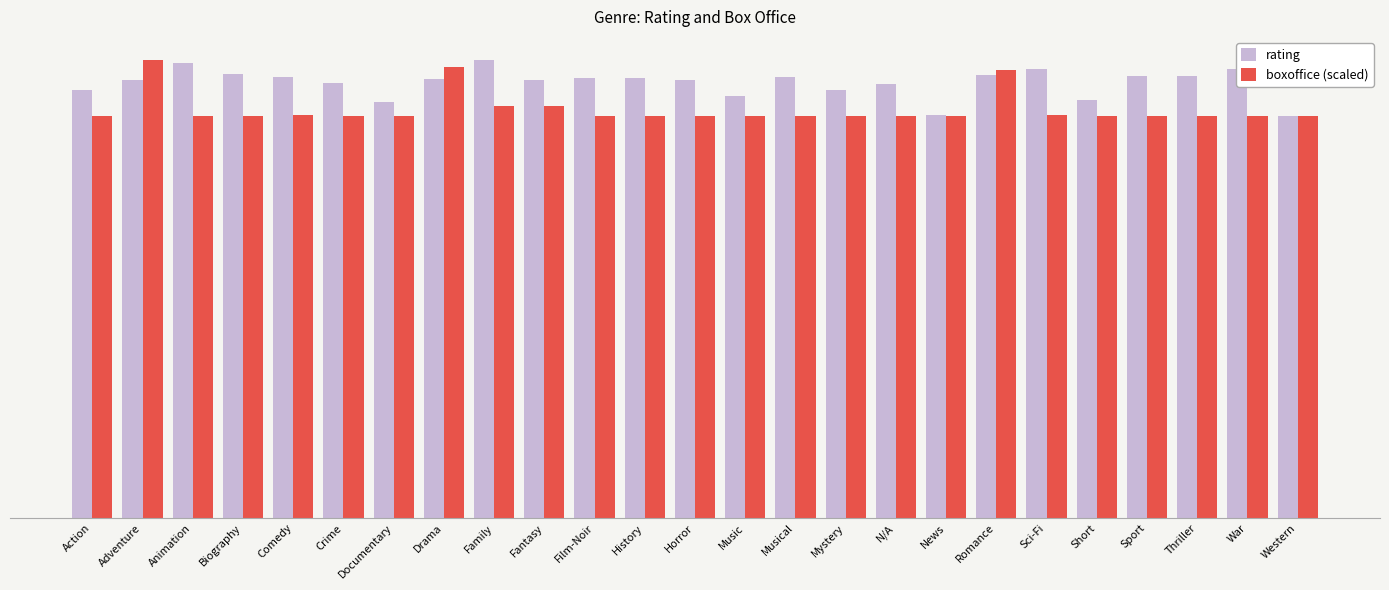

Reading left to right, what are all the values shown in this chart?

rating: 6.7	6.8	7.1	6.9	6.9	6.8	6.5	6.9	7.2	6.8	6.9	6.9	6.8	6.6	6.9	6.7	6.8	6.3	6.9	7.0	6.5	6.9	6.9	7.0	6.3
boxoffice (scaled): 6.3	7.2	6.3	6.3	6.3	6.3	6.3	7.0	6.4	6.4	6.3	6.3	6.3	6.3	6.3	6.3	6.3	6.3	7.0	6.3	6.3	6.3	6.3	6.3	6.3